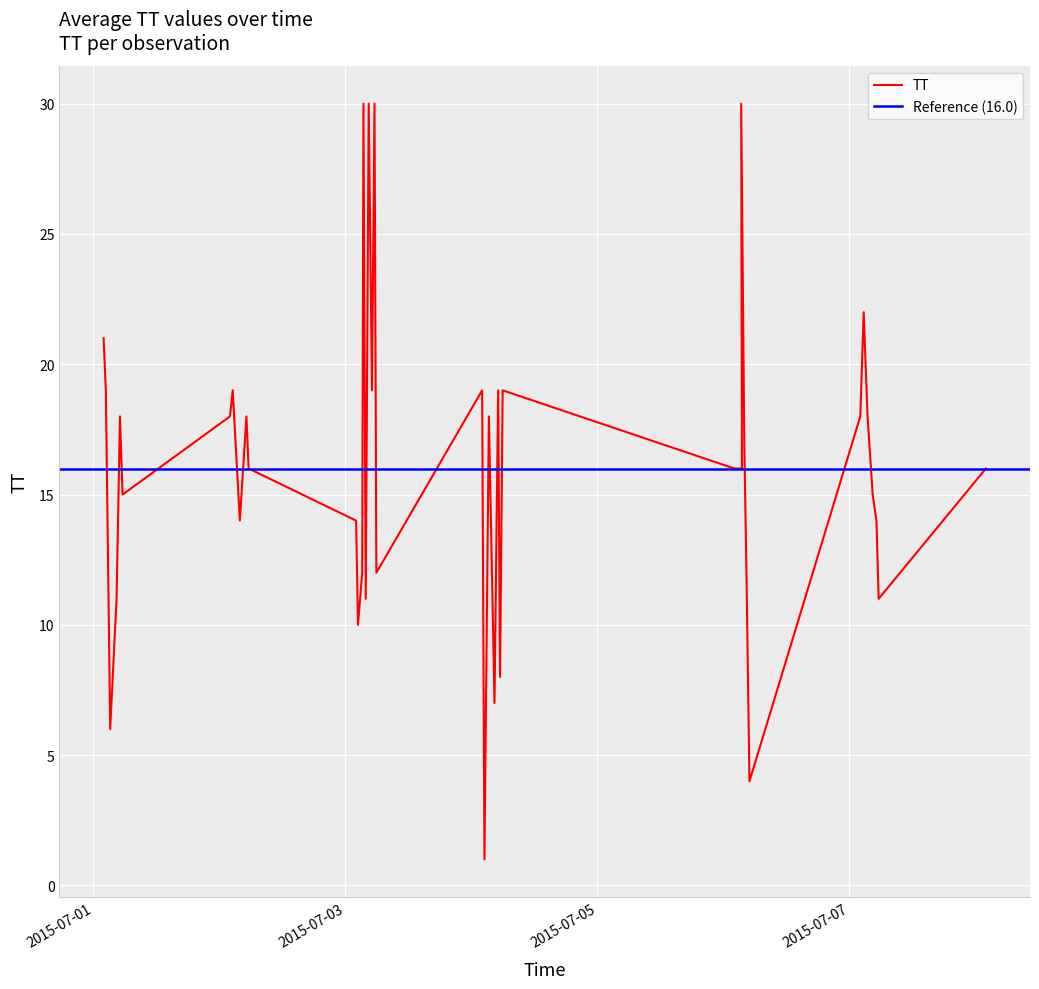

What is the difference between the values at 2015-07-01T05:33:58 and 2015-07-02T02:32:34?

4